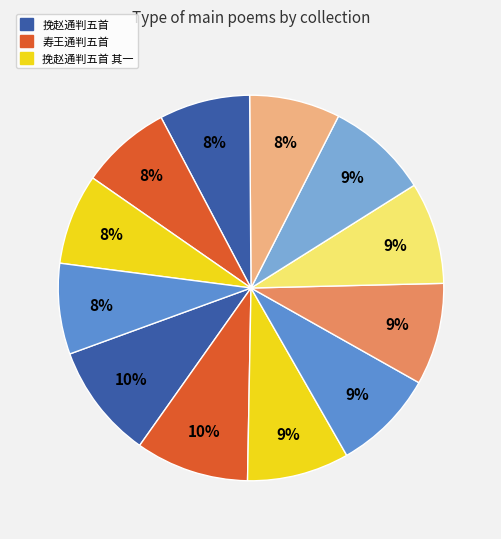

How many slices are in this pie chart?

12